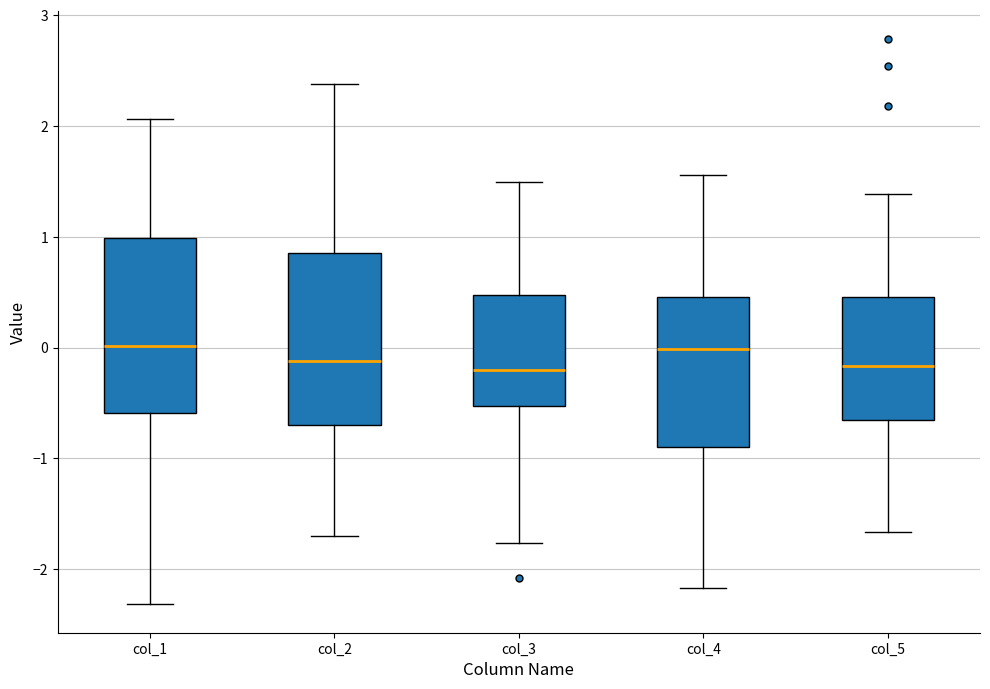

Reading left to right, transcribe this box plot: for each box, give where its median line is, the range the box spans, and where its two whiskers end, as read against the y-axis. The values are not printed on the chart, so give them approximately, as read against the axis.

col_1: median 0.0, box -0.6 to 1.0, whiskers -2.3 to 2.1
col_2: median -0.1, box -0.7 to 0.9, whiskers -1.7 to 2.4
col_3: median -0.2, box -0.5 to 0.5, whiskers -1.8 to 1.5
col_4: median 0.0, box -0.9 to 0.5, whiskers -2.2 to 1.6
col_5: median -0.2, box -0.7 to 0.5, whiskers -1.7 to 1.4